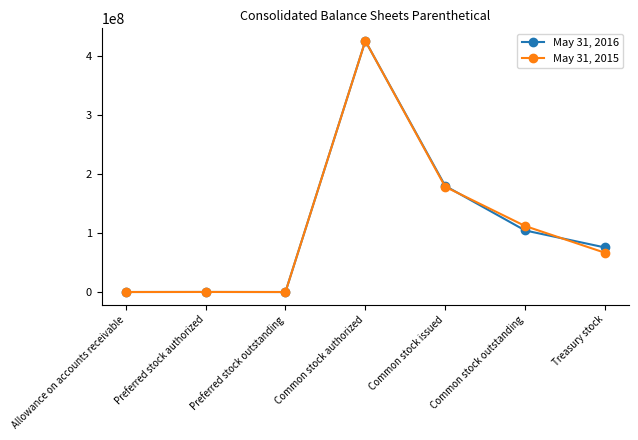

At which label does May 31, 2015 reach its peak?

Common stock authorized